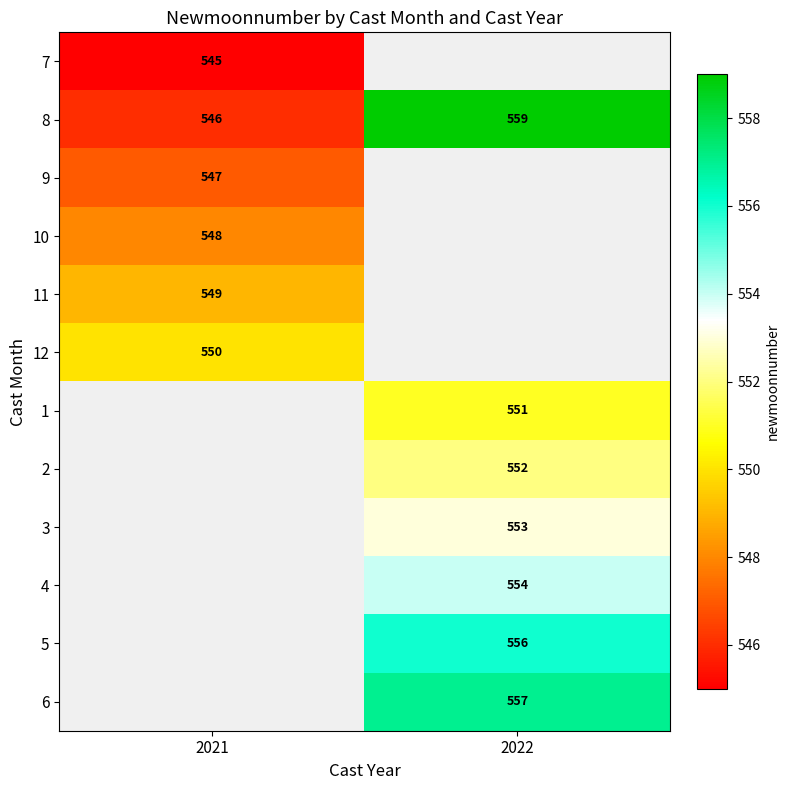

Is it true that 3 equals 553 at 2022?

True